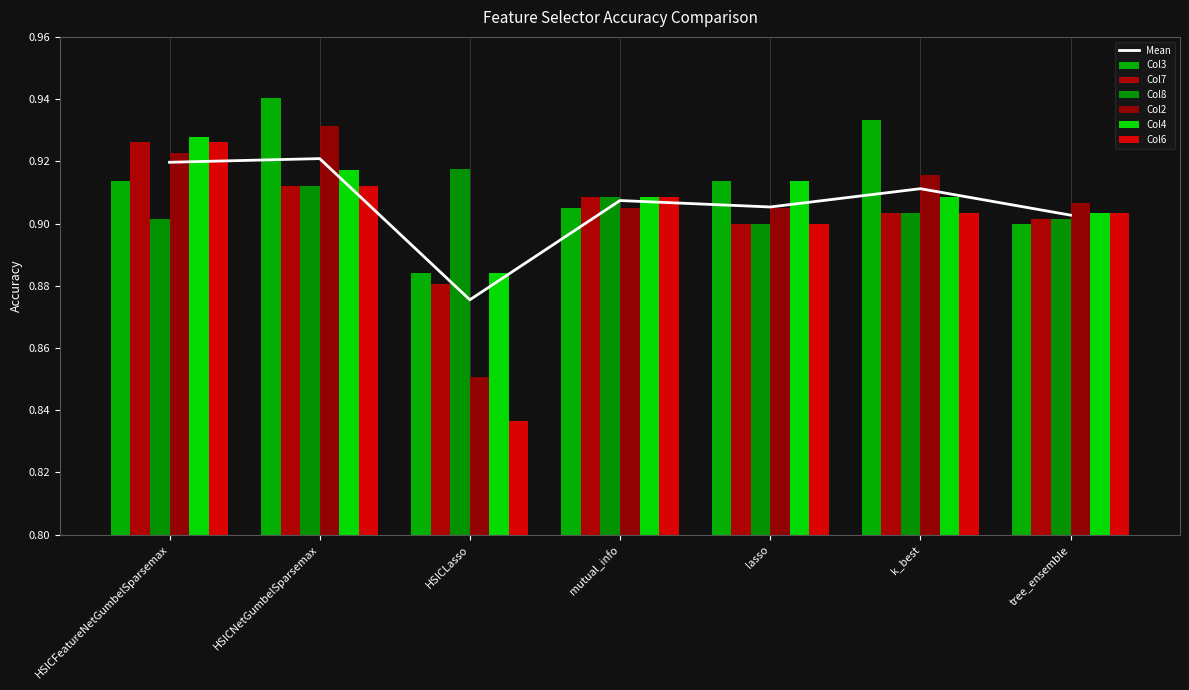

What is the total value across all series at HSICNetGumbelSparsemax?

5.5